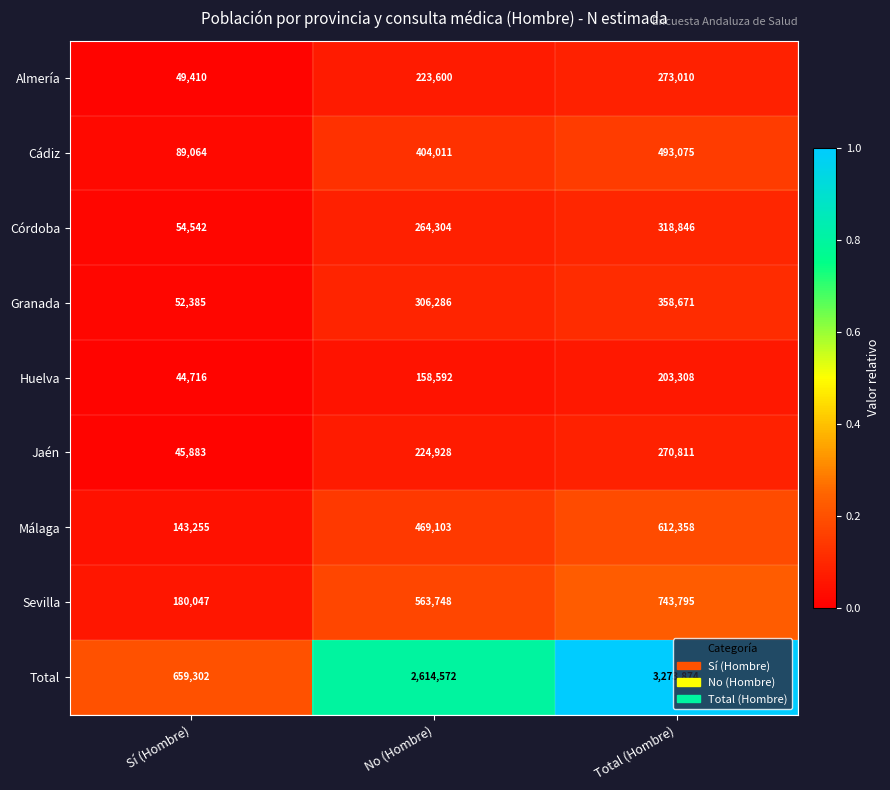

What is the difference between the highest and lowest values at Total (Hombre)?

3070566